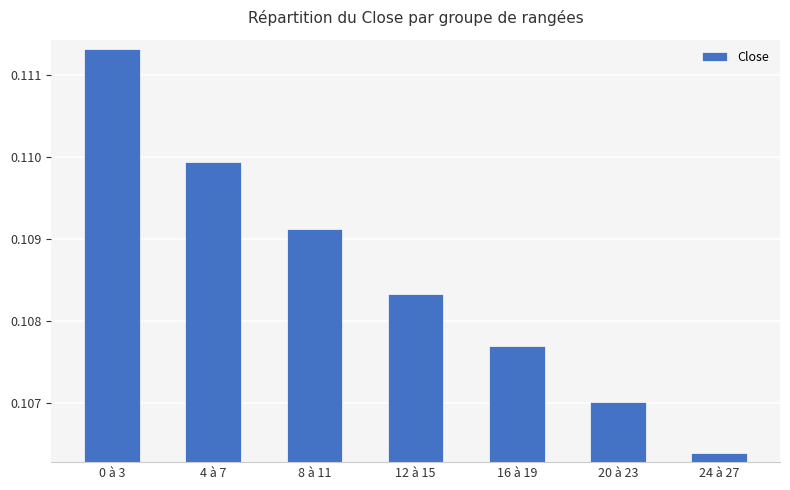

List the labels in order of value, smallest first.

24 à 27, 20 à 23, 16 à 19, 12 à 15, 8 à 11, 4 à 7, 0 à 3